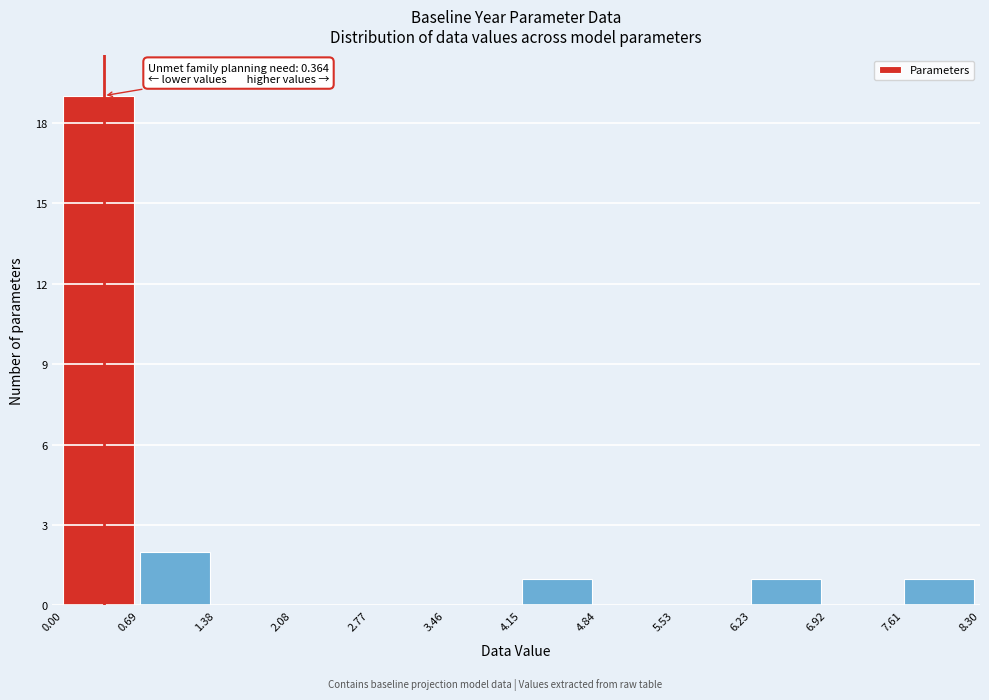

Which range on the x-axis has the tallest bar?

0.00 to 0.69